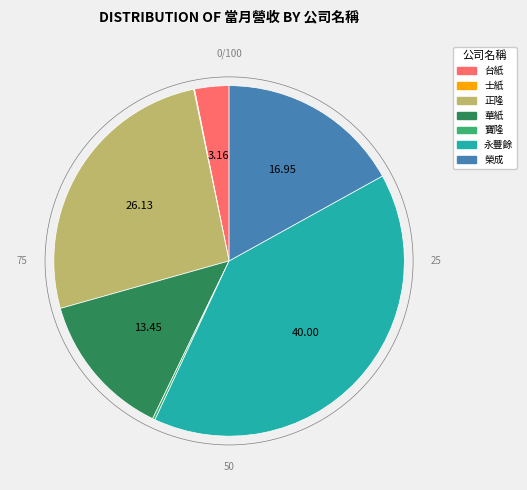

Which slice is the largest?

永豐餘